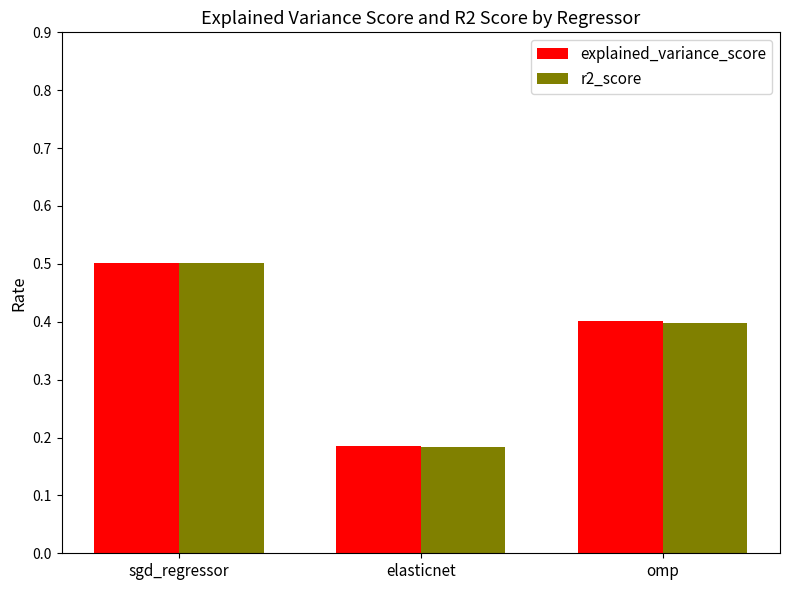

What is the maximum value for explained_variance_score?

0.5